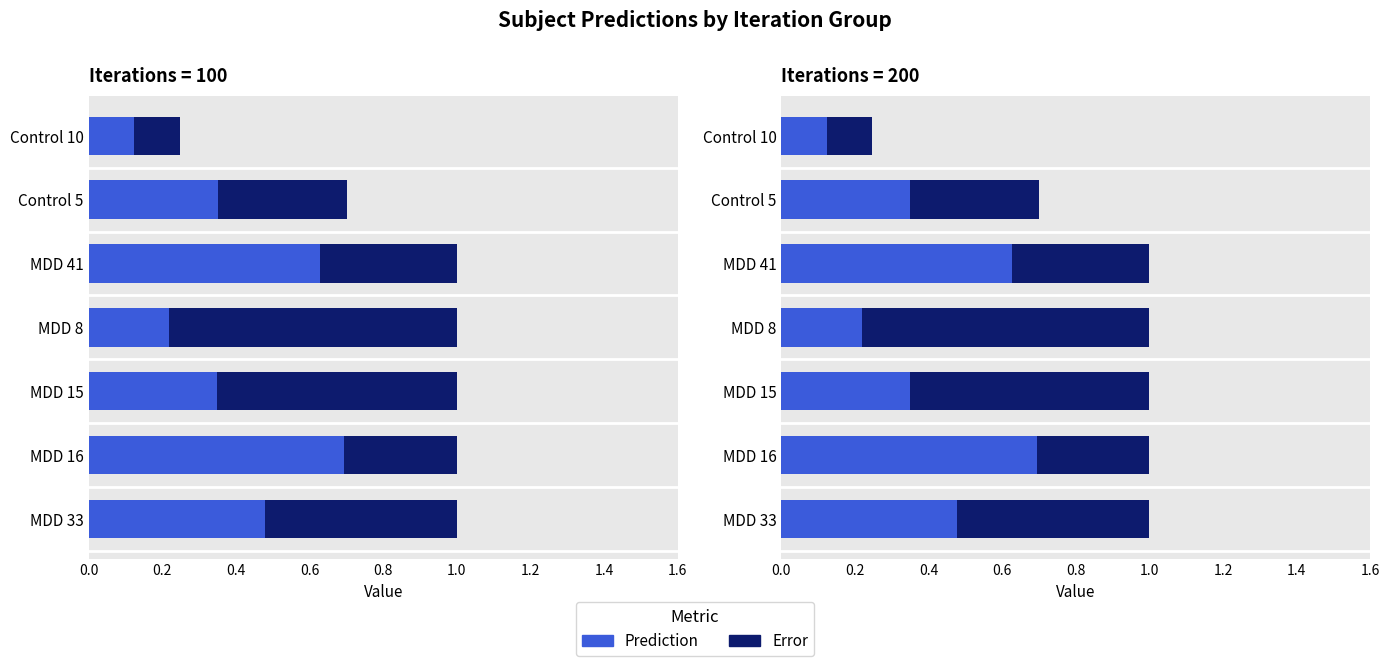

How many bars are there in each group?

2